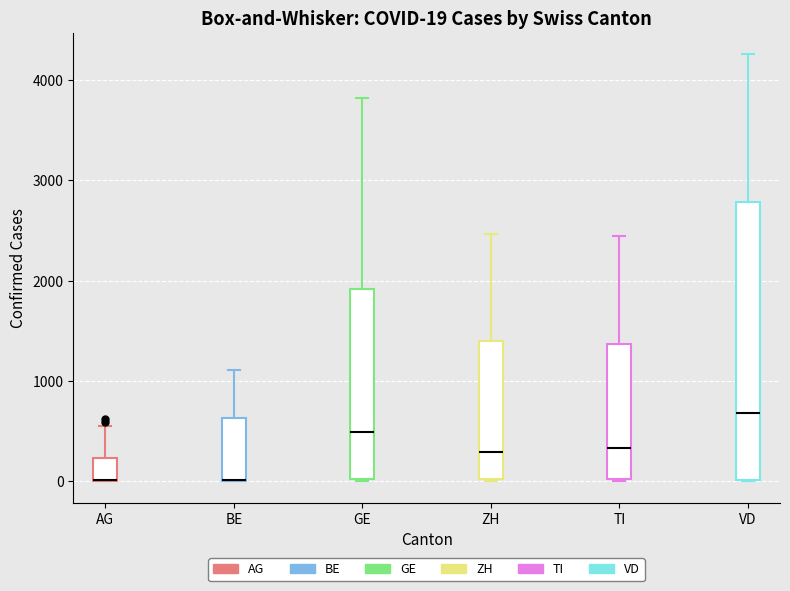

Which box is the tallest, from its lower edge to its upper edge?

VD